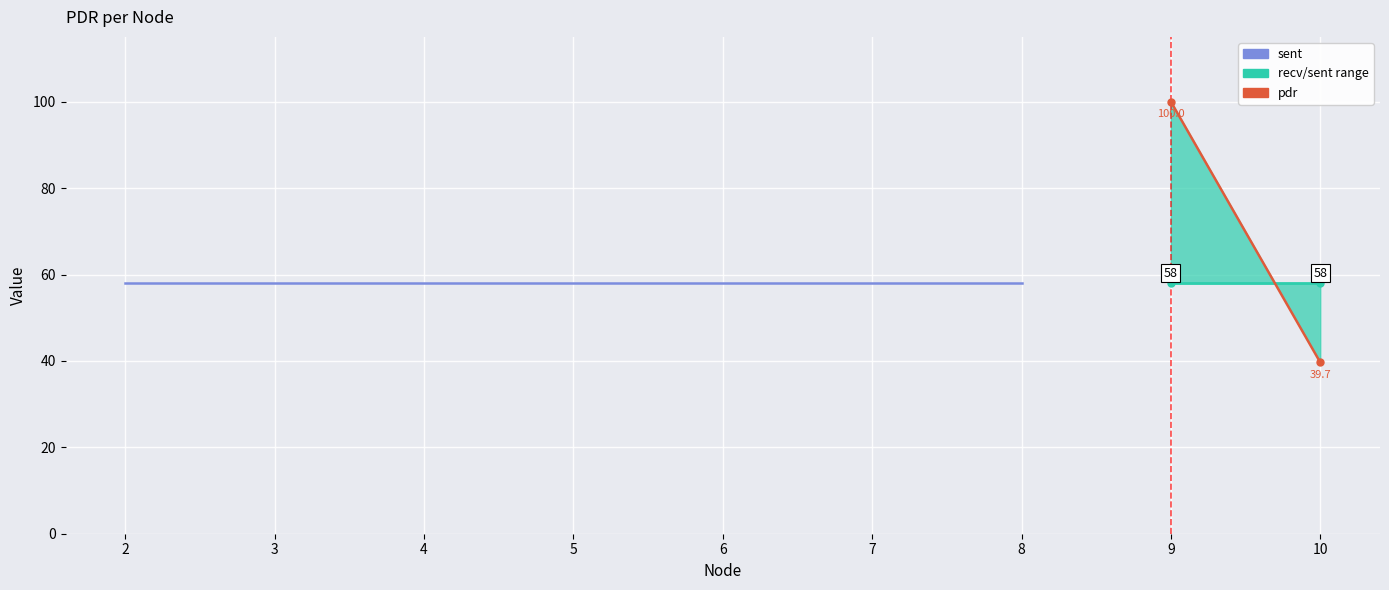

True or false: pdr has more than 2 points higher than both neighbors.

False